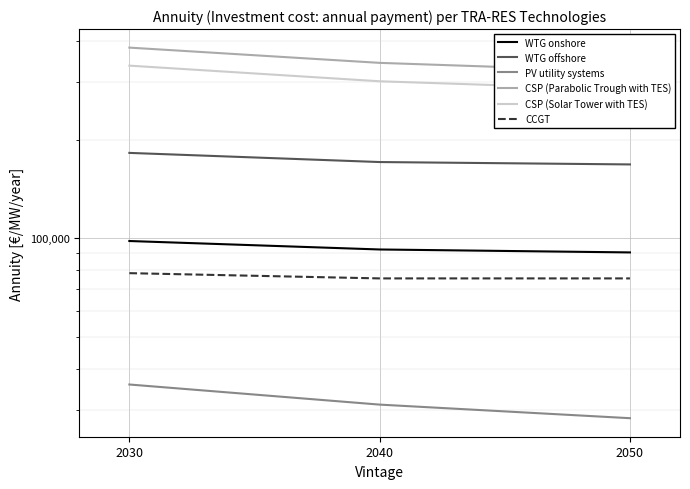

Reading left to right, extract all data points from this chart.

WTG onshore: 2030=98168.7	2040=92505.1	2050=90617.3
WTG offshore: 2030=182178.5	2040=170851.3	2050=168019.5
PV utility systems: 2030=35869.3	2040=31149.7	2050=28317.9
CSP (Parabolic Trough with TES): 2030=381347.7	2040=342646.6	2050=322824.1
CSP (Solar Tower with TES): 2030=336039.1	2040=301113.7	2050=284122.9
CCGT: 2030=78346.2	2040=75514.4	2050=75514.4